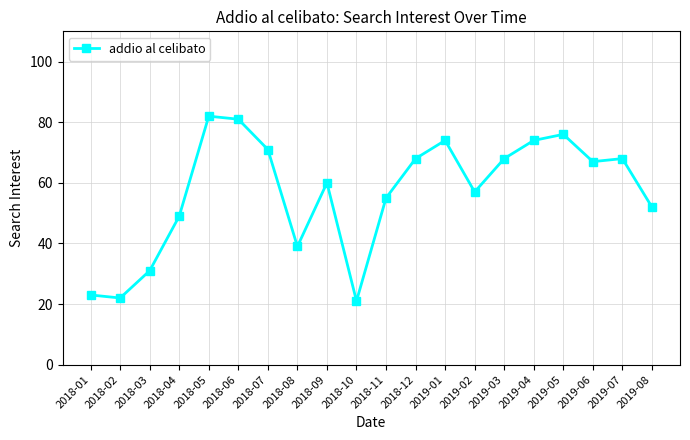

The chart shows a value of 44 at 2019-07. True or false?

False